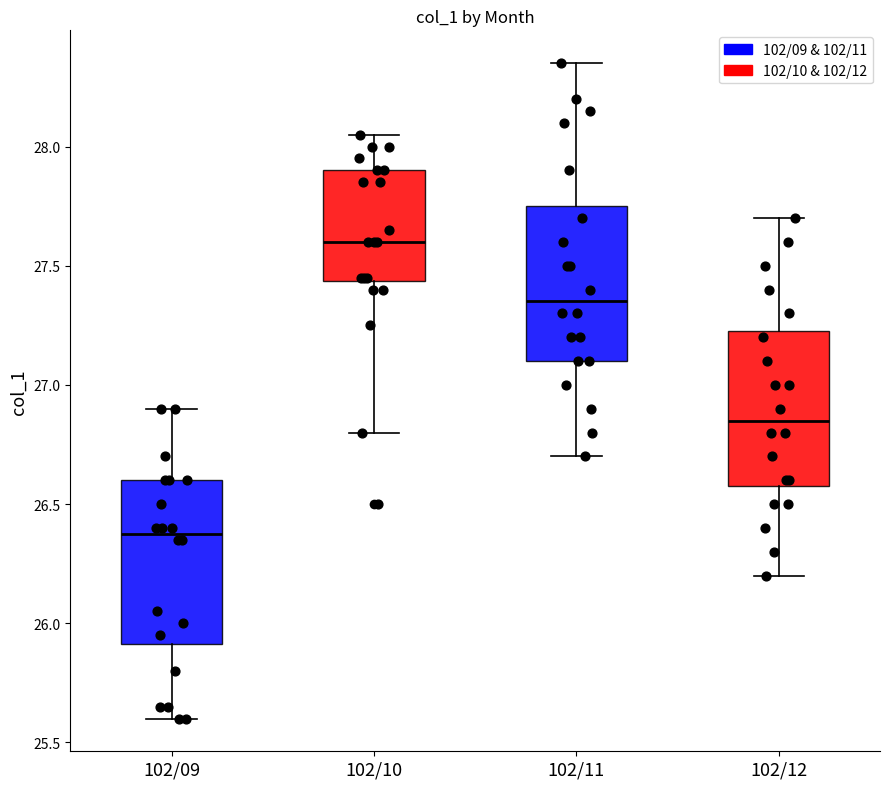

Reading left to right, read every box against the y-axis: the position of its median line, the range the box covers, and the ends of its whiskers. The values are not printed on the chart, so give them approximately, as read against the axis.

102/09: median 26.40, box 25.90 to 26.60, whiskers 25.60 to 26.90
102/10: median 27.60, box 27.45 to 27.90, whiskers 26.80 to 28.05
102/11: median 27.35, box 27.10 to 27.75, whiskers 26.70 to 28.35
102/12: median 26.85, box 26.60 to 27.25, whiskers 26.20 to 27.70